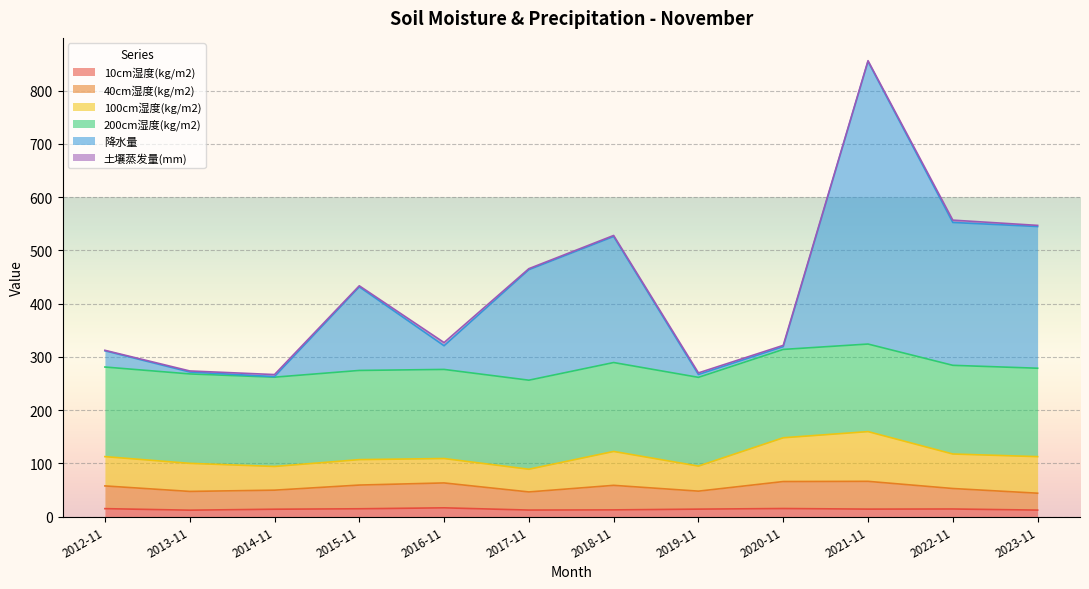

Where does the 降水量 series first go above 433?

2015-11